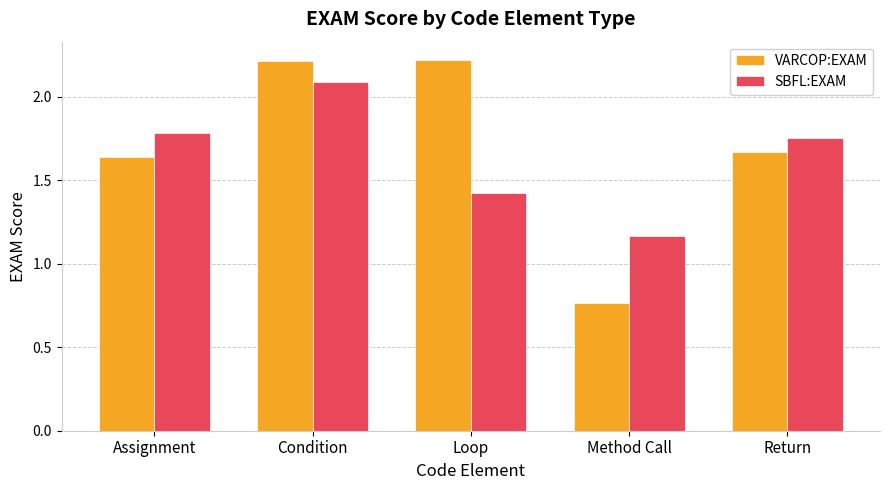

What is the difference between the VARCOP:EXAM values at Method Call and Return?

0.9